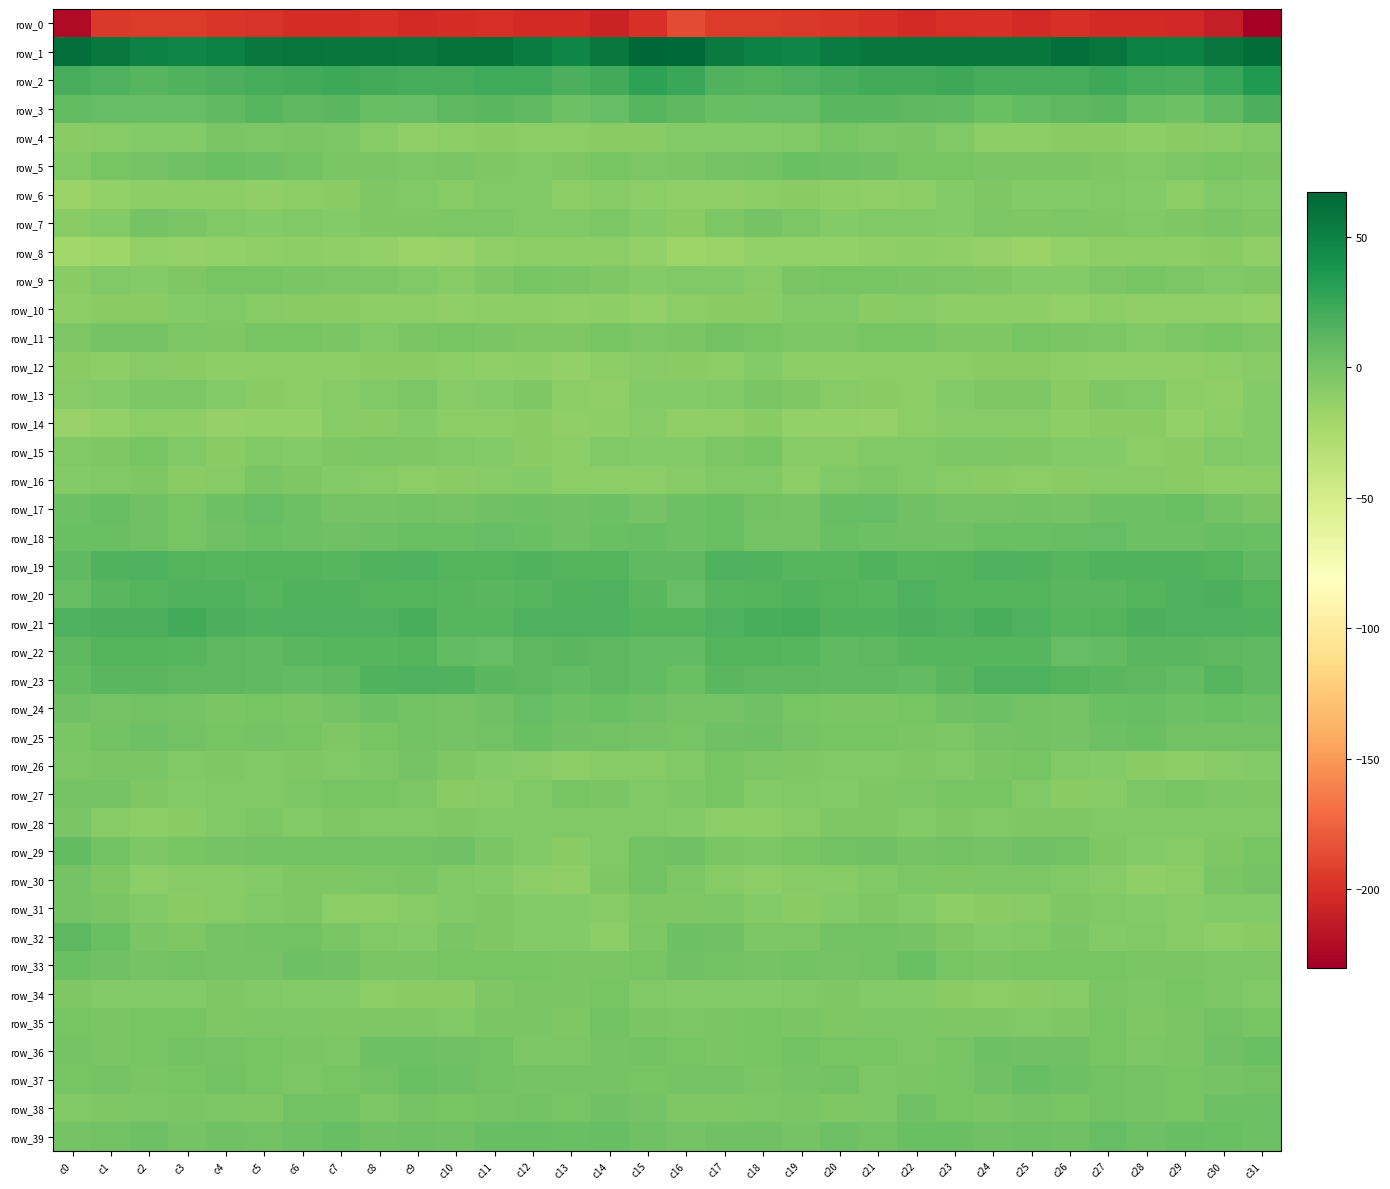

What is the total value across all series at c27?

-155.8